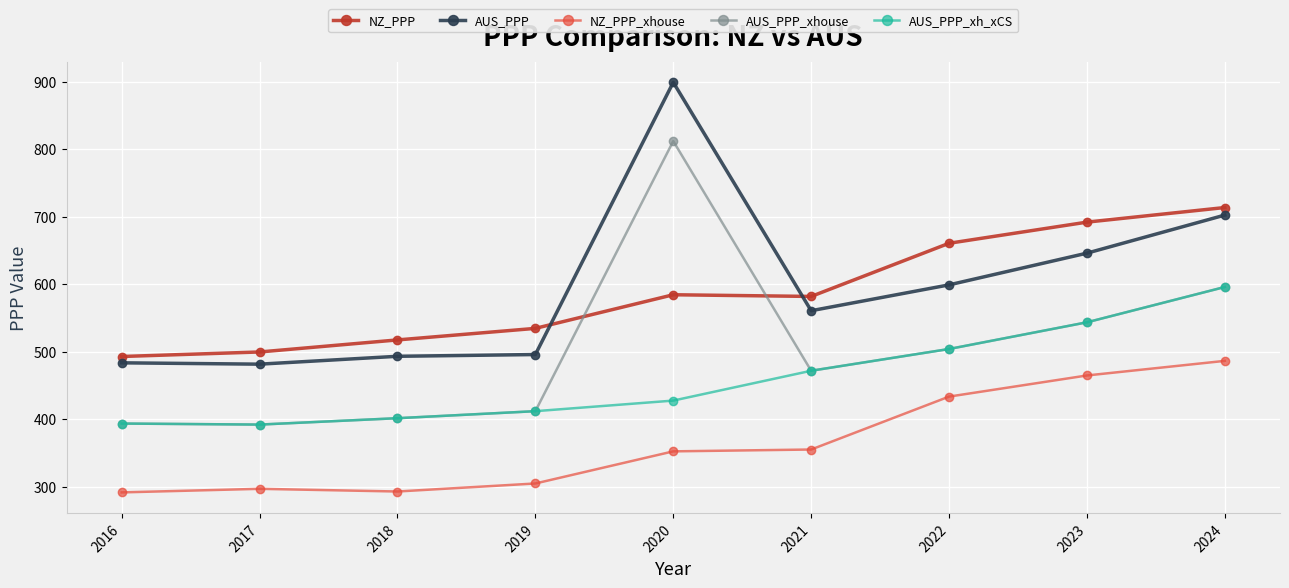

What is the total value across all series at 2016?

2055.3